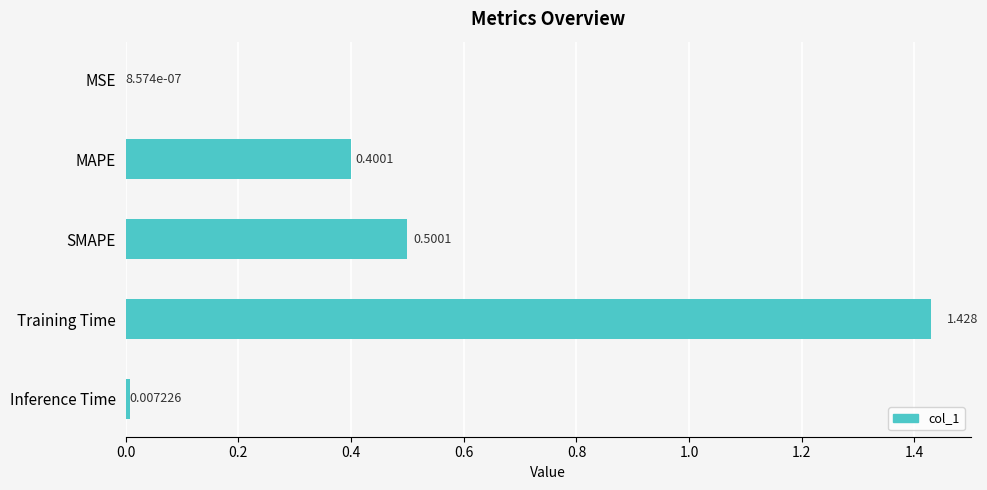

Between Training Time and MSE, which is larger?

Training Time